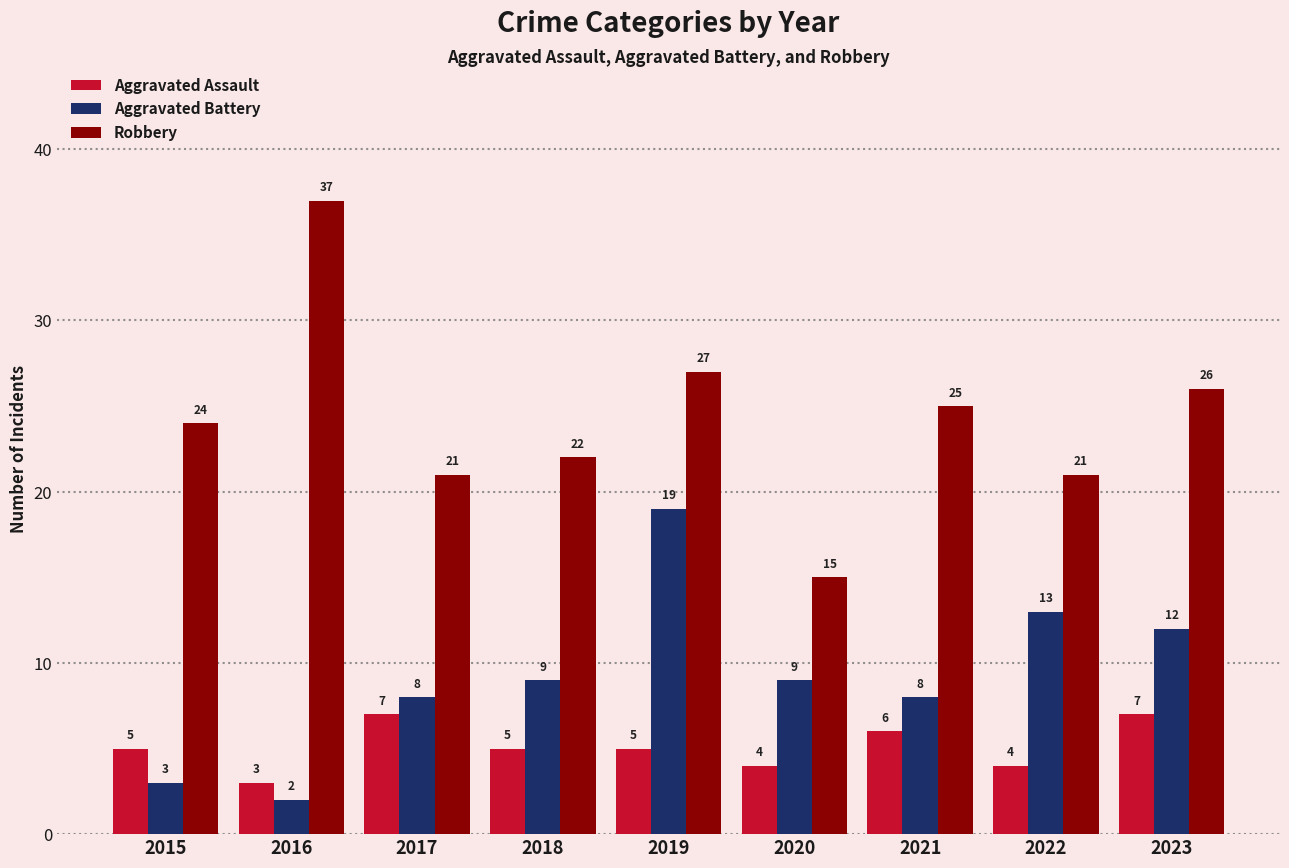

At 2021, list the series in order from smallest to largest.

Aggravated Assault, Aggravated Battery, Robbery